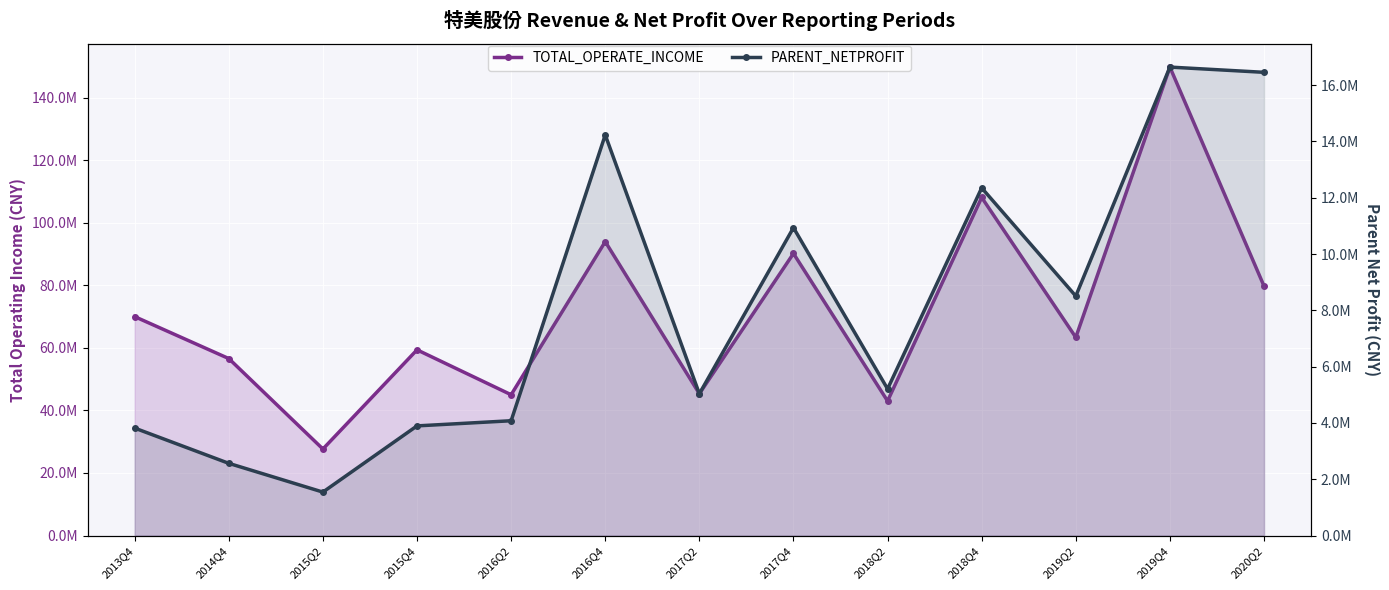

What is the label of the 2nd point from the right?

2019Q4